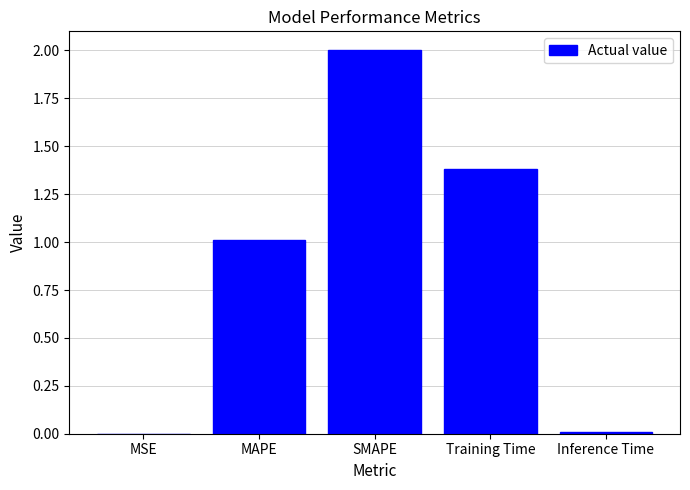

How many categories are shown in the chart?

5